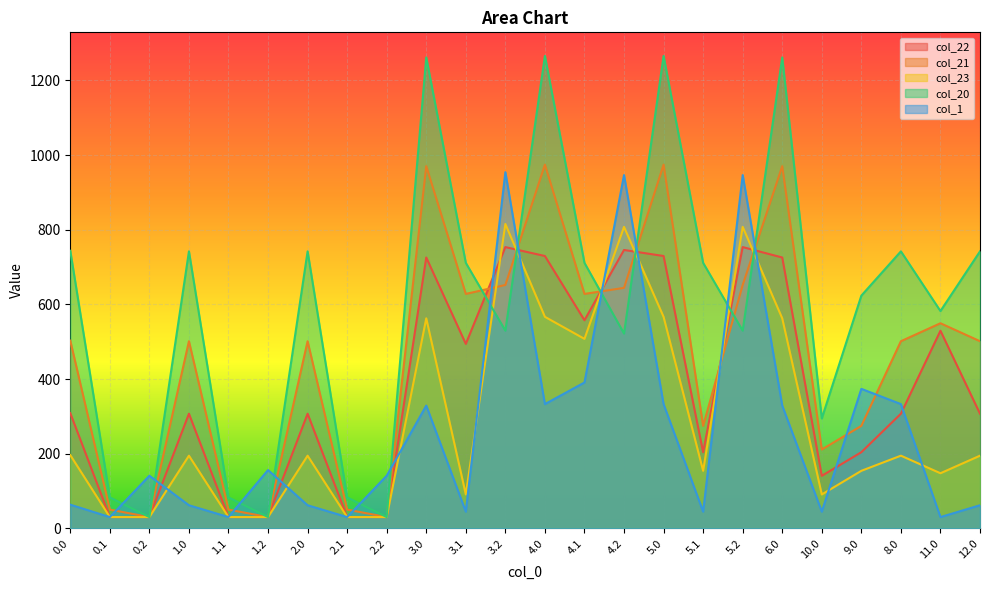

What is the difference between the col_20 values at 3.0 and 10.0?

967.2